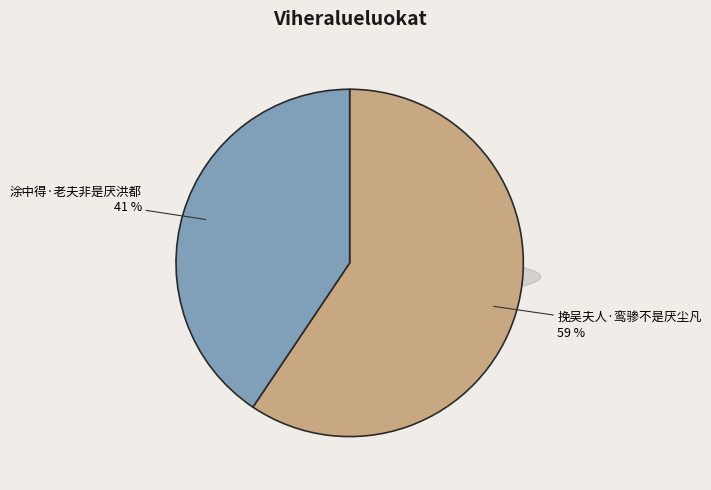

Count the number of slices in the pie.

2